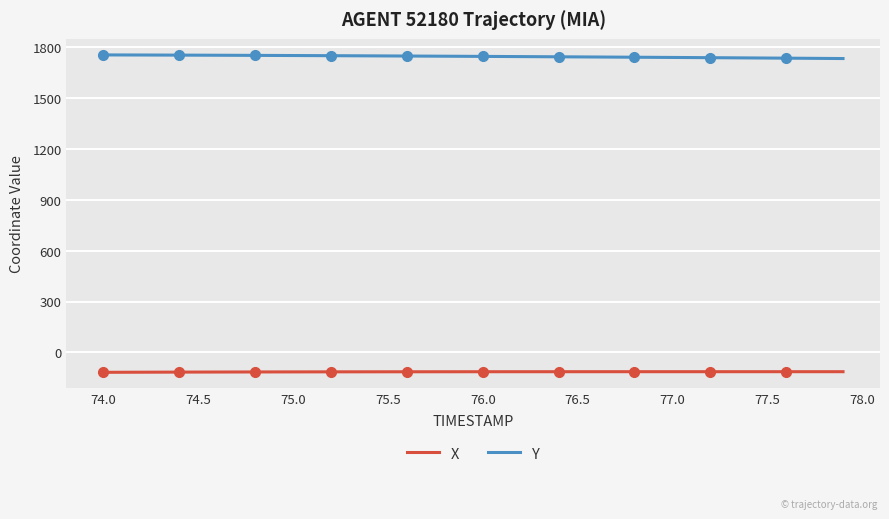

The X series shows -180.5 at 75.0. True or false?

False